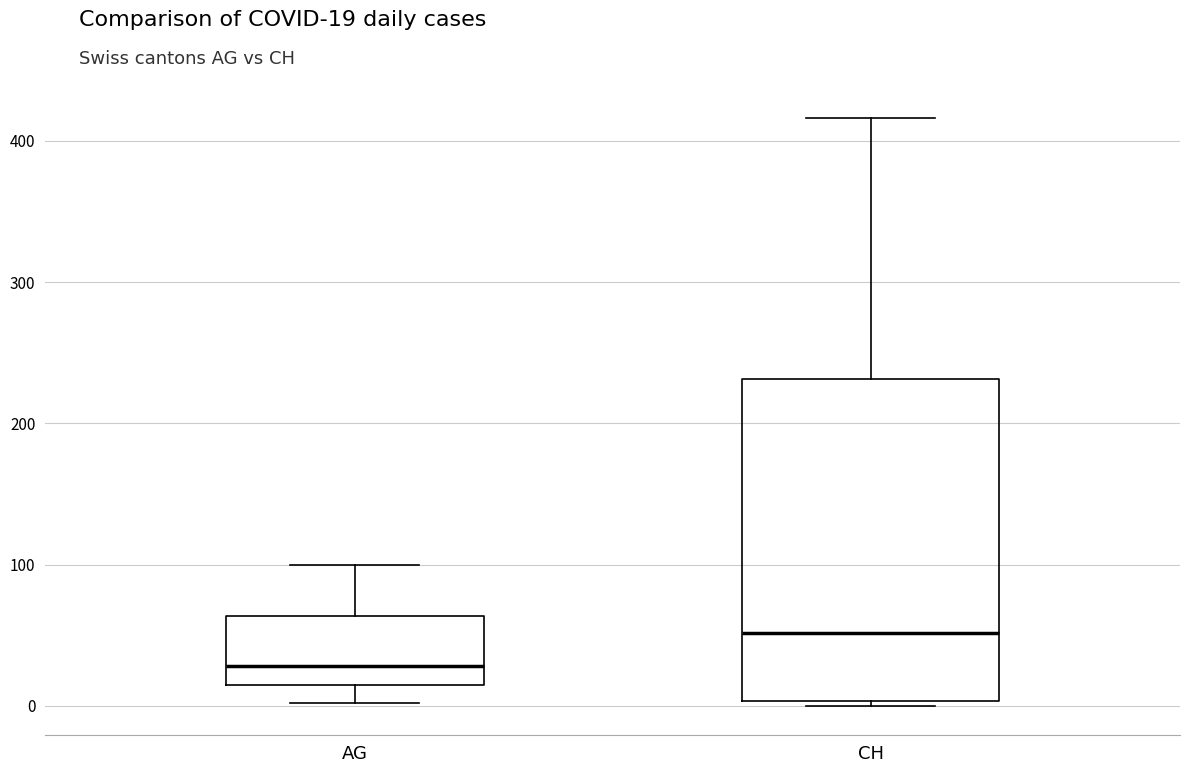

Comparing the boxes themselves (not the whiskers), which one is the tallest?

CH